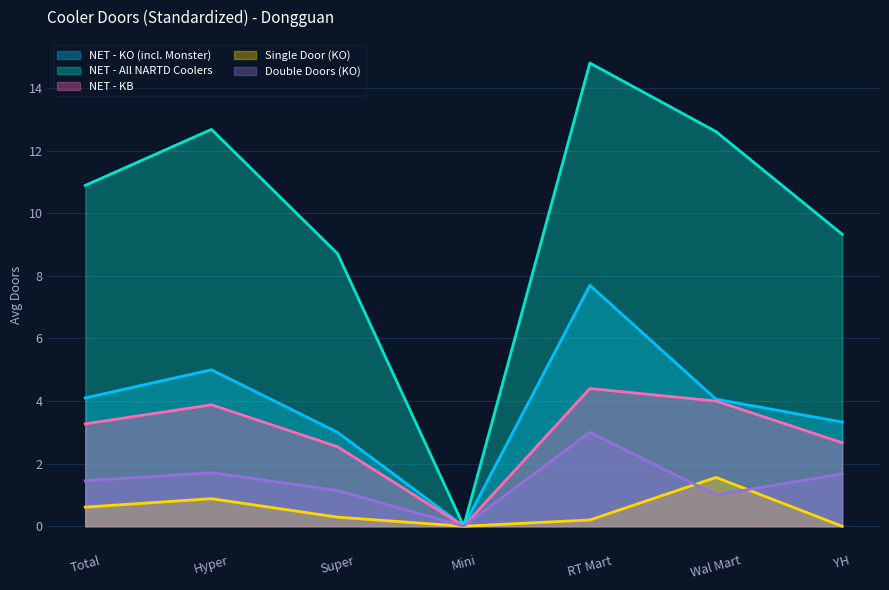

True or false: Double Doors (KO) has a value of 1.7 at YH.

True